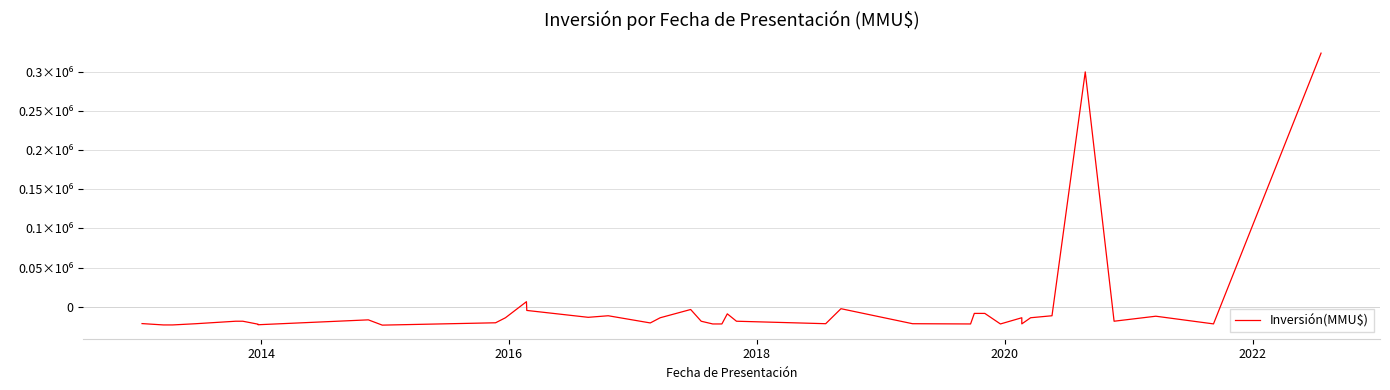

Is it true that the value at 17 is -4394.2?

False